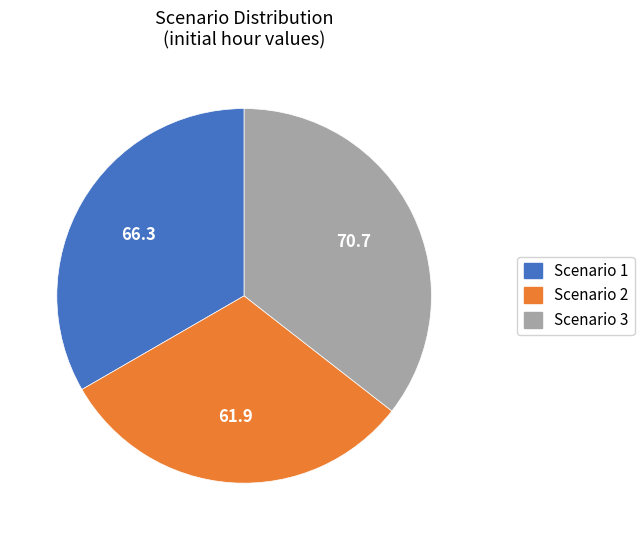

Which category has the biggest portion of the pie?

Scenario 3